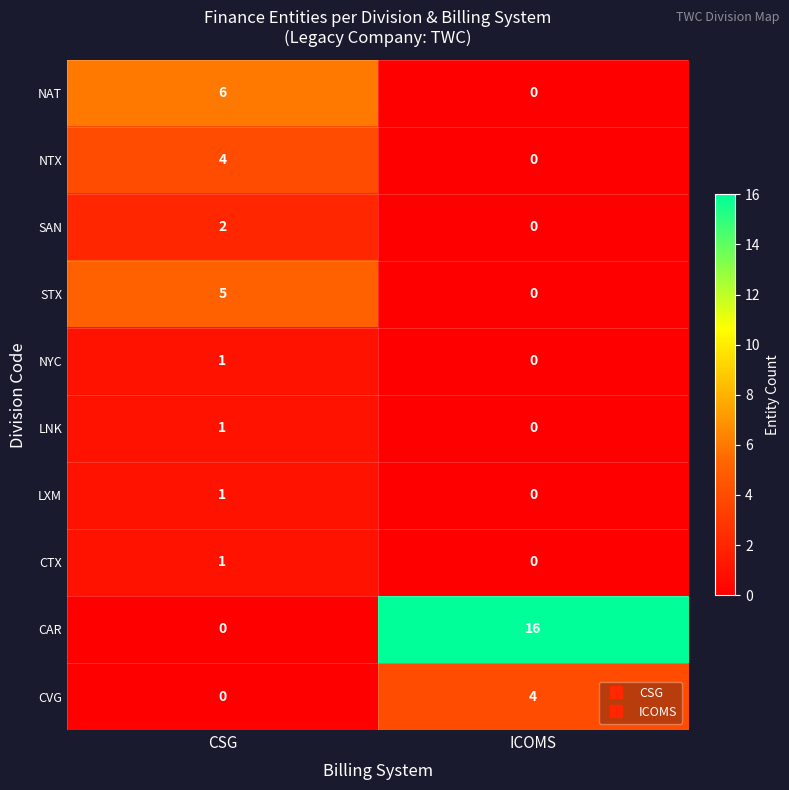

Count the number of categories in the chart.

2